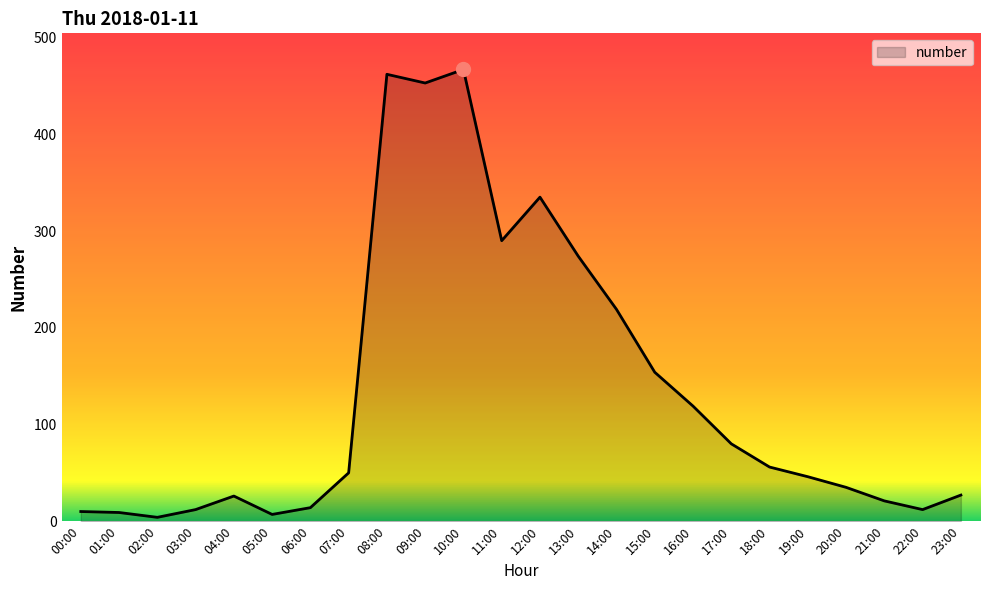

Approximately how many times larger is the value at 07:00 compared to 03:00?

4.2